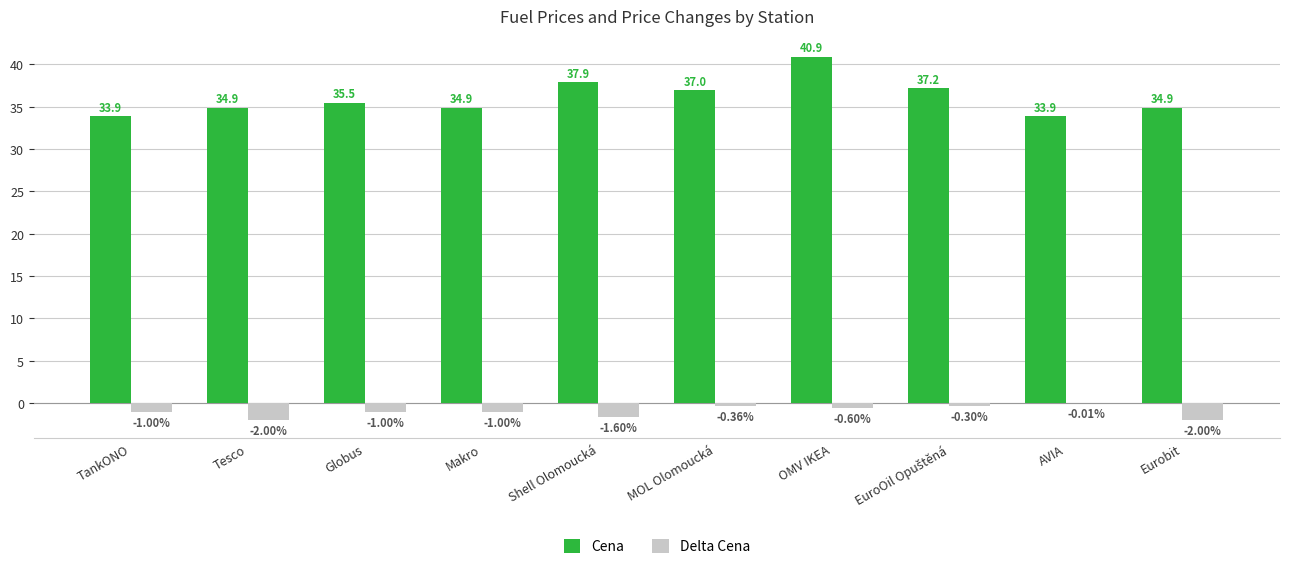

At which category is the sum across all series the highest?

OMV IKEA